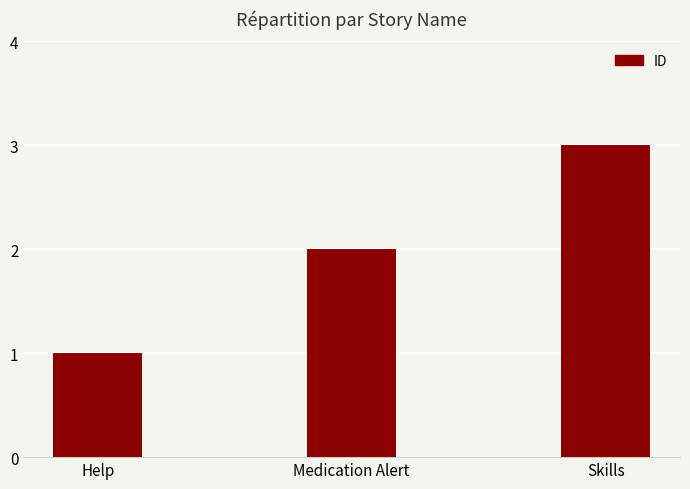

What is the sum of the values at Skills and Medication Alert?

5